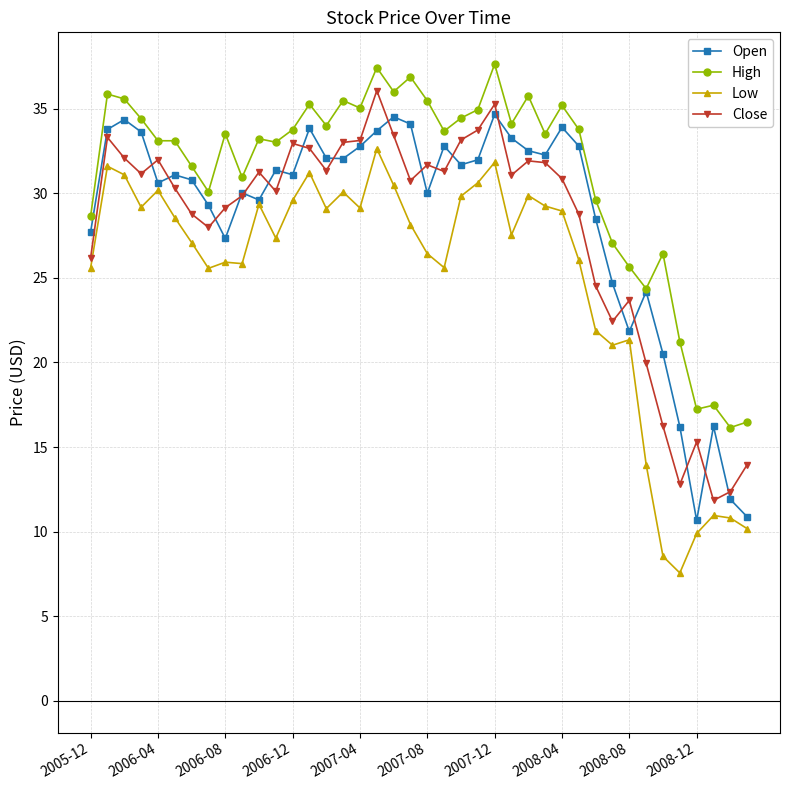

True or false: Close and Low intersect in this chart.

False